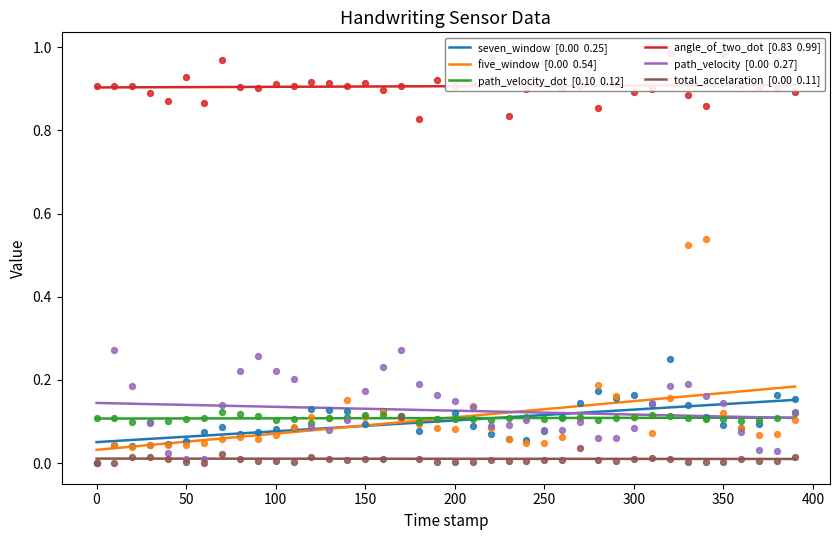

Which series has the largest total across all categories?

angle_of_two_dot